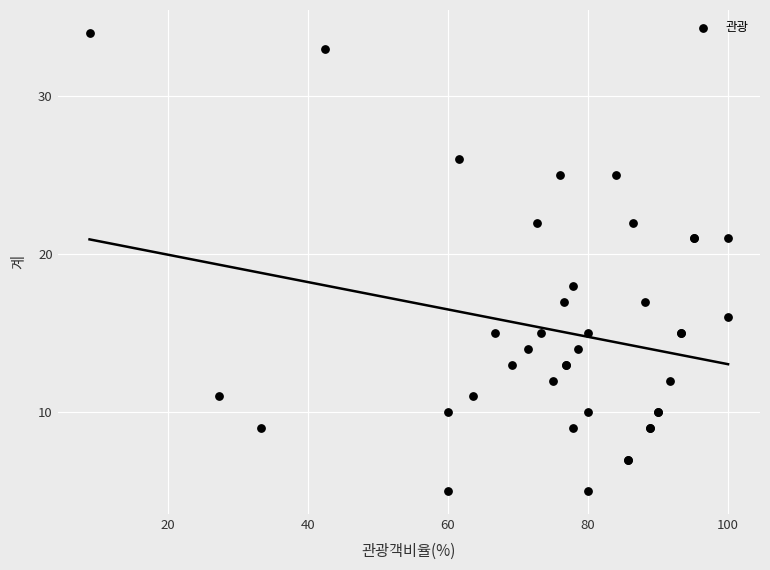

What Y value in the scatter plot is closest to 19?

18